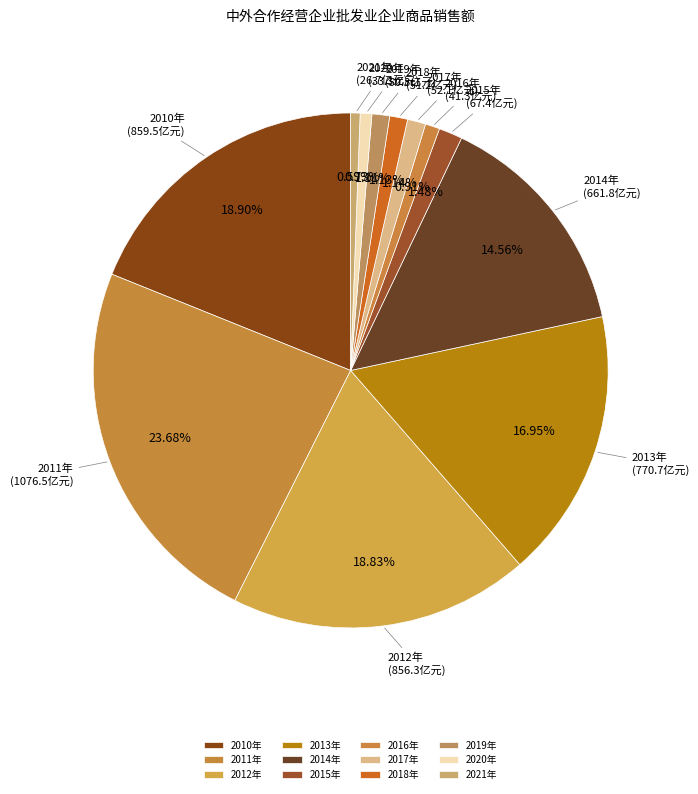

What percentage do 2013年 and 2012年 together represent?

35.8%